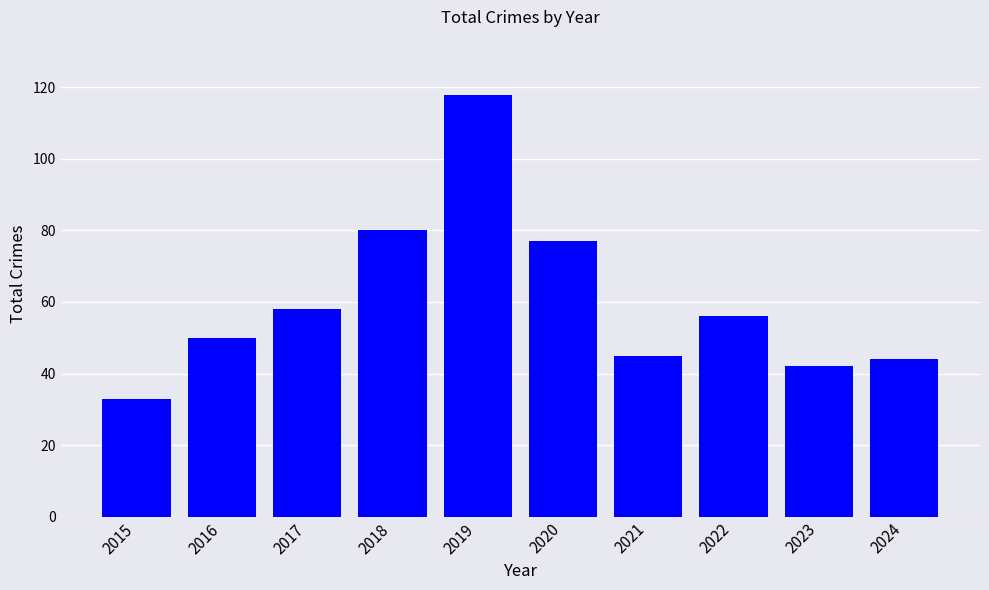

Between 2020 and 2018, which is larger?

2018